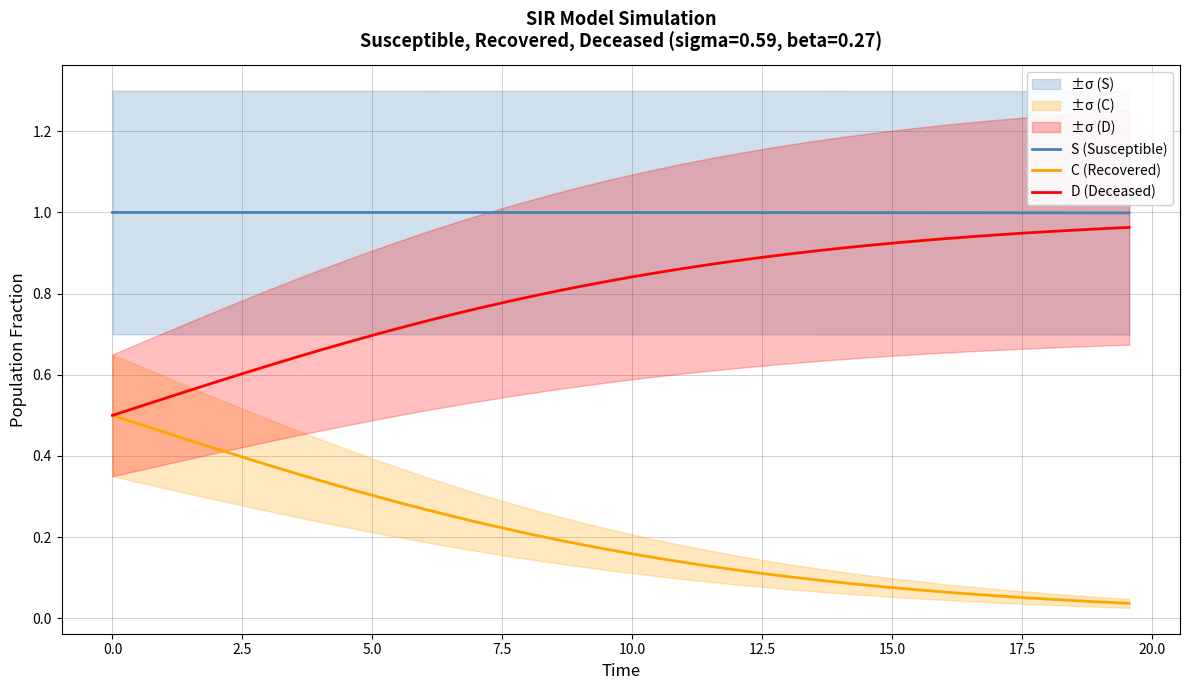

Count the number of data series in this chart.

3